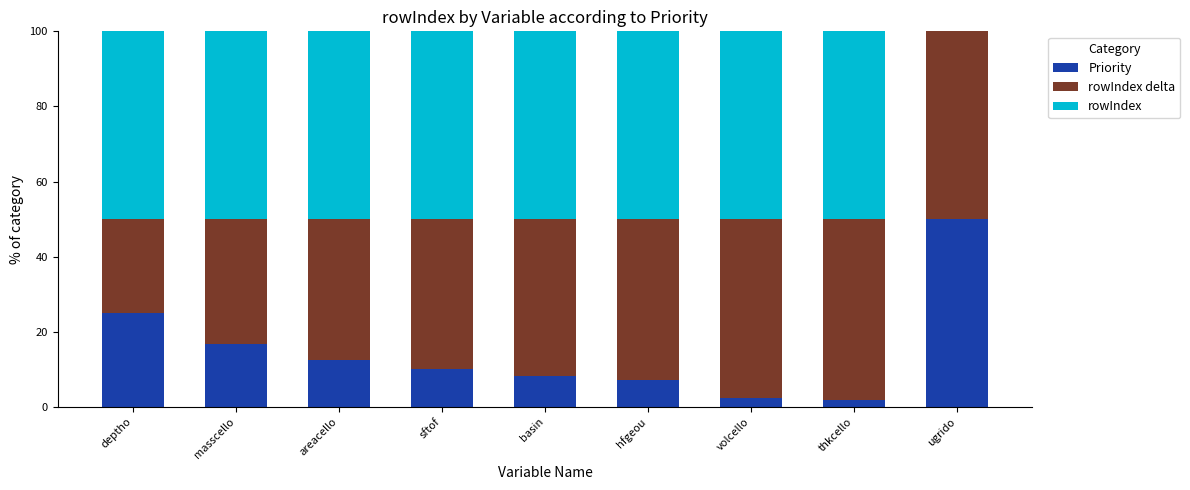

What is the total value across all series at deptho?

100.0